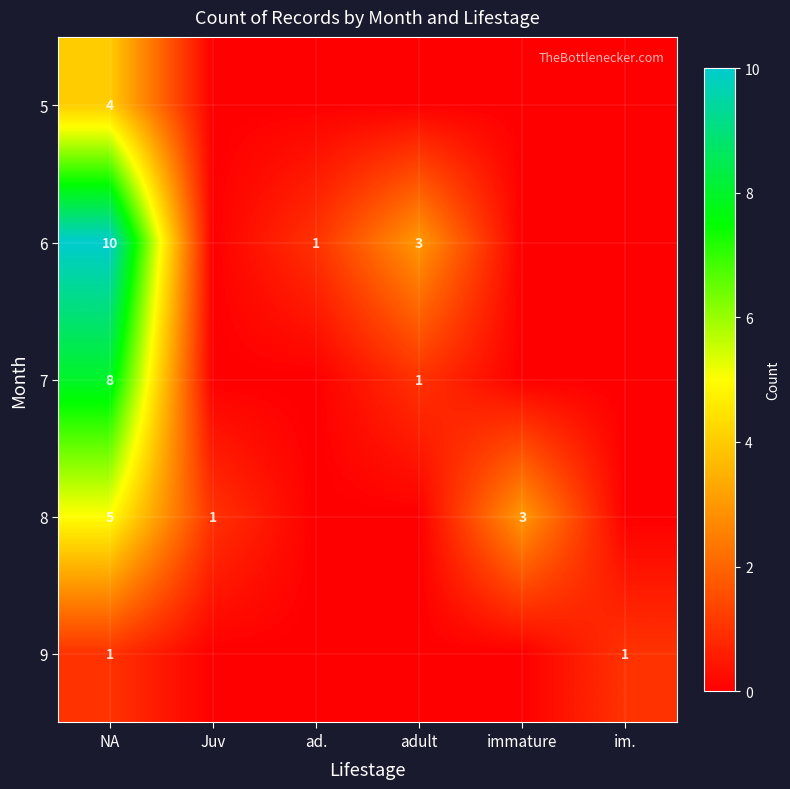

At which category is the sum across all series the highest?

NA